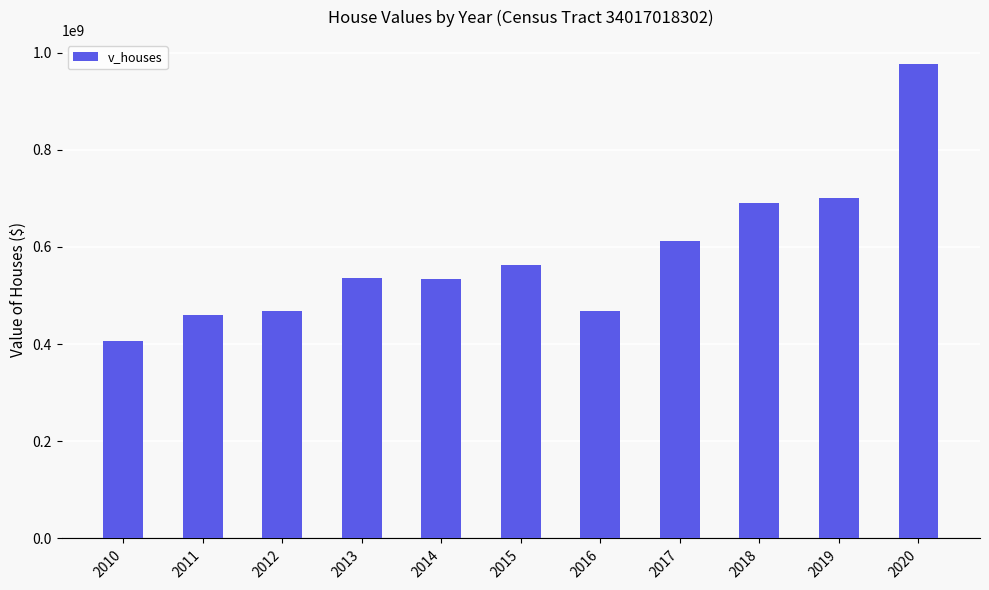

Between 2019 and 2011, which is larger?

2019